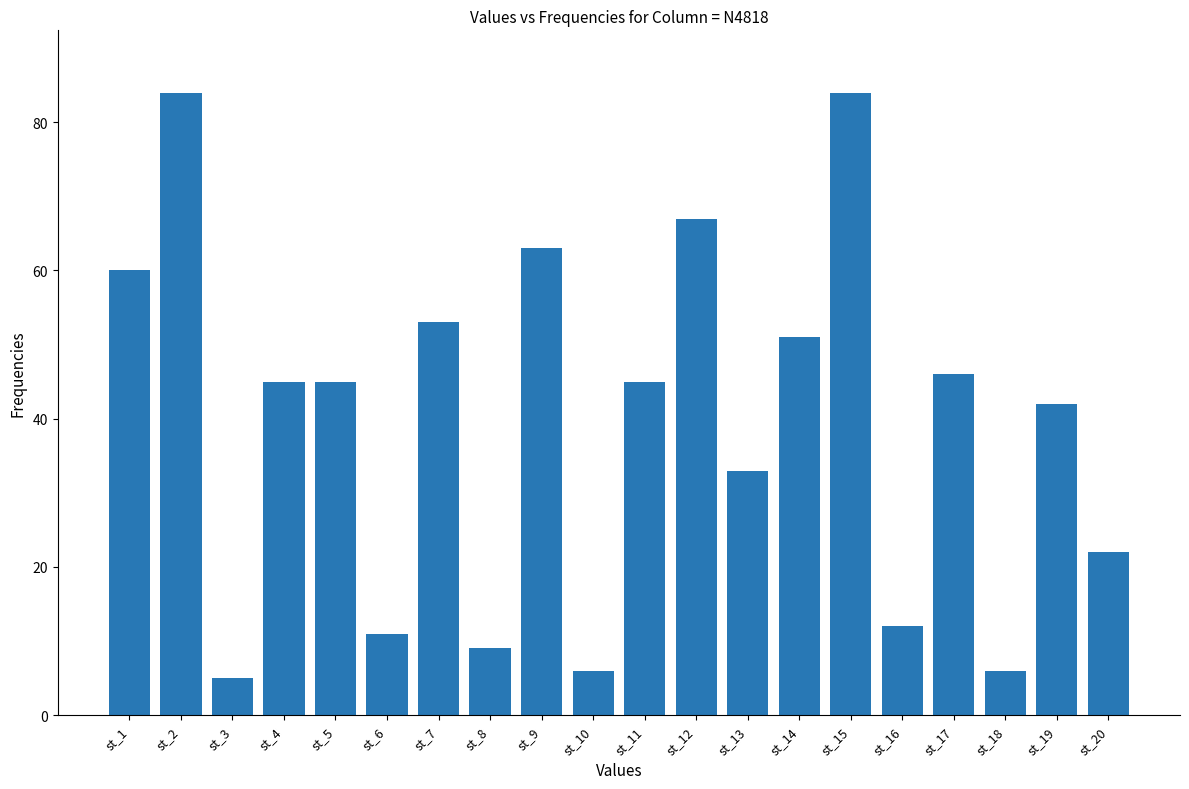

What is the sum of all values?

789